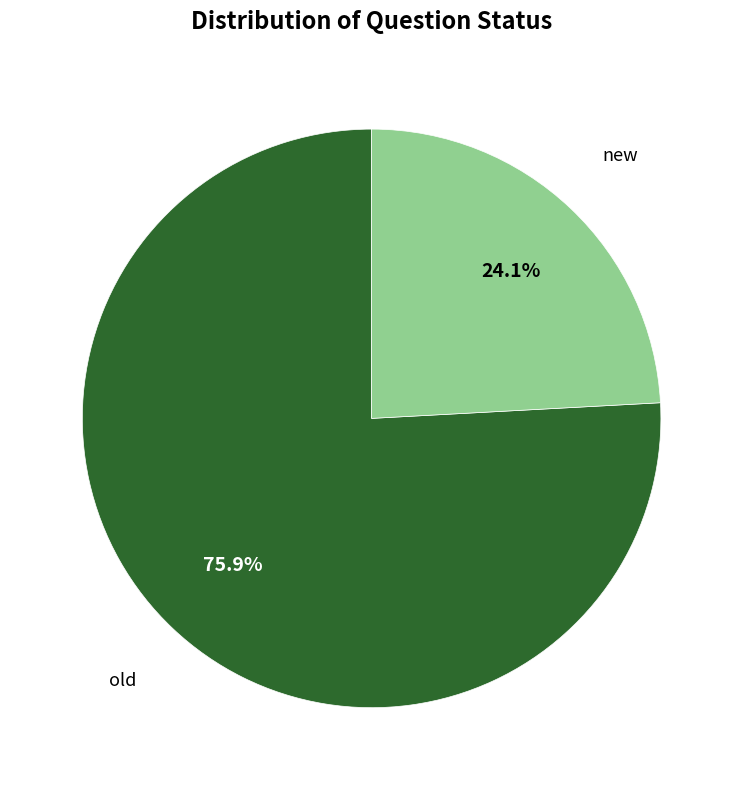

Is there a majority slice in this chart?

Yes